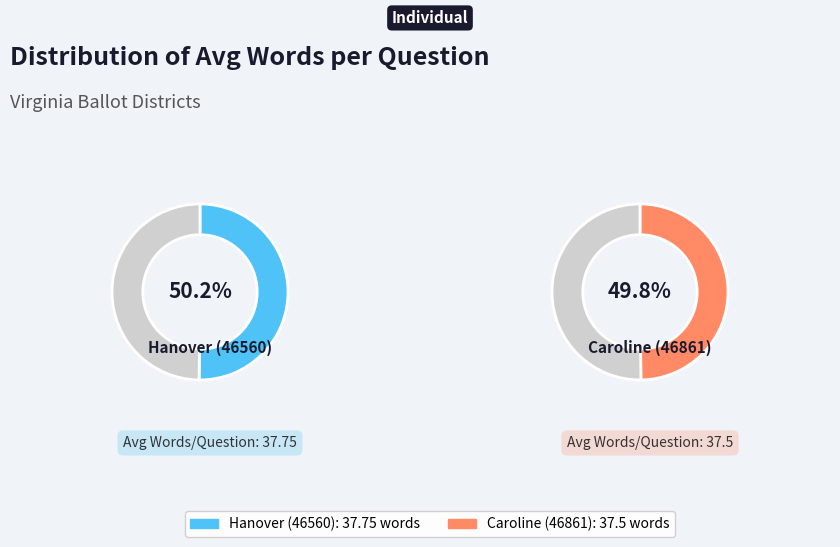

Is it true that Caroline (46861) is 44% of the pie?

False